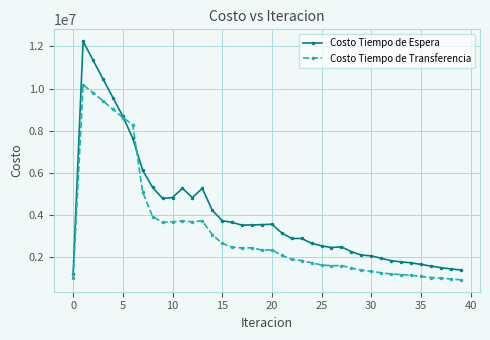

List the series in order of their overall mean, lowest first.

Costo Tiempo de Transferencia, Costo Tiempo de Espera